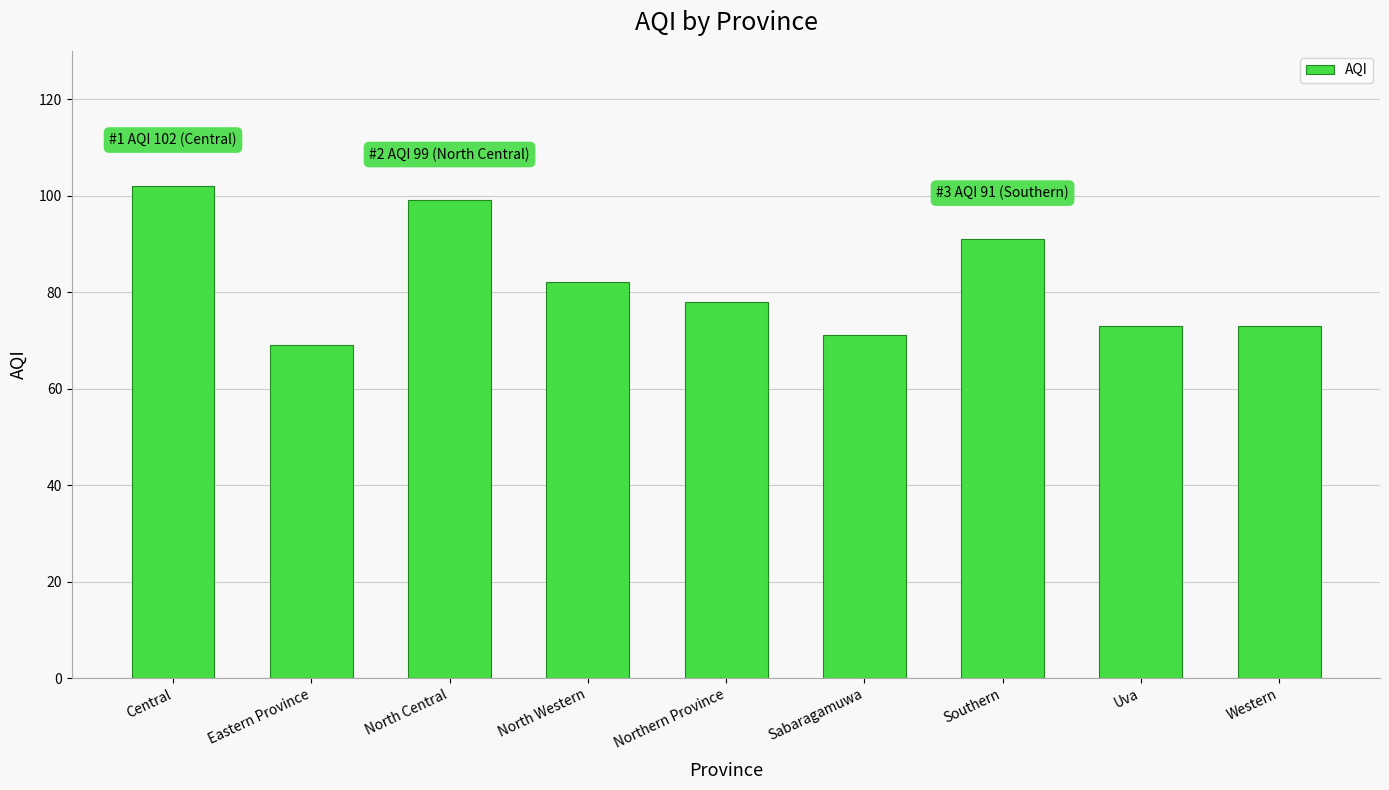

Does the chart contain stacked bars?

No